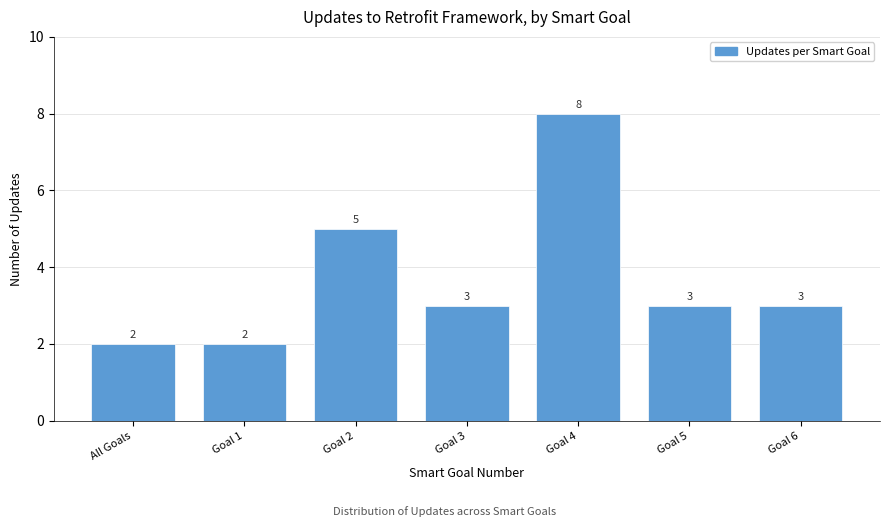

Reading left to right, list all the values displayed in this chart.

All Goals=2	Goal 1=2	Goal 2=5	Goal 3=3	Goal 4=8	Goal 5=3	Goal 6=3